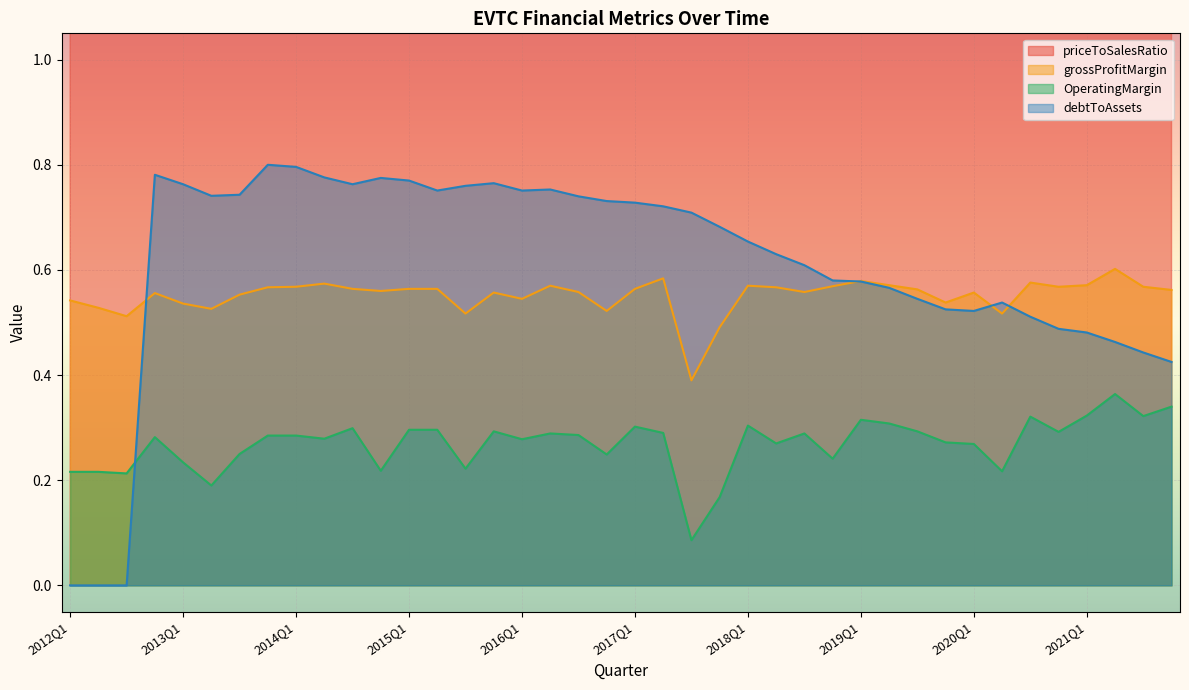

Which series has the largest total across all categories?

priceToSalesRatio